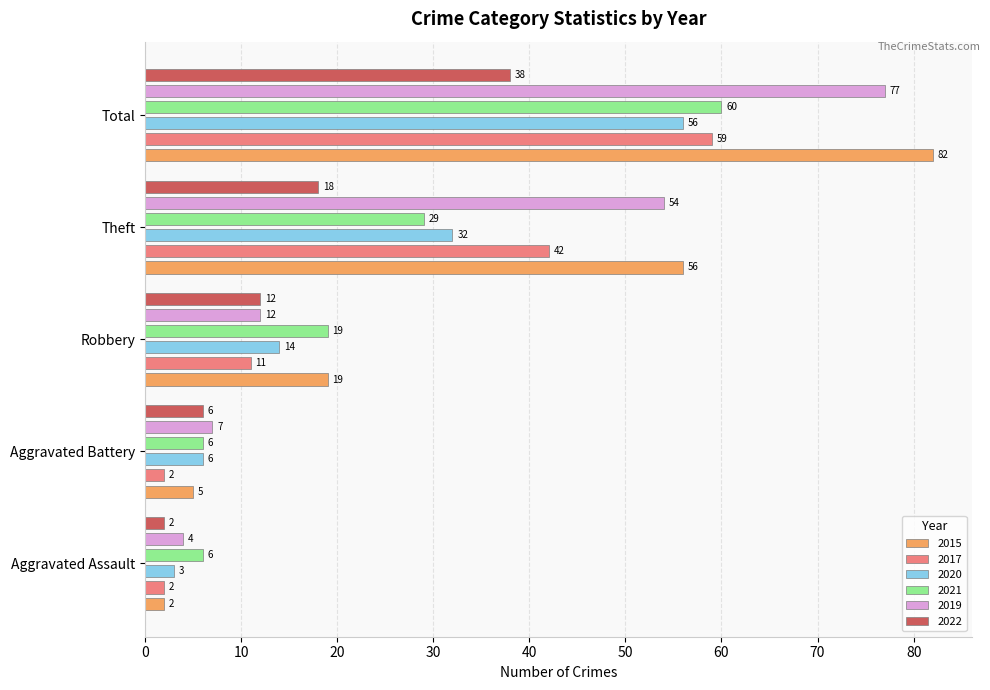

How many data points in 2020 are above 14?

2